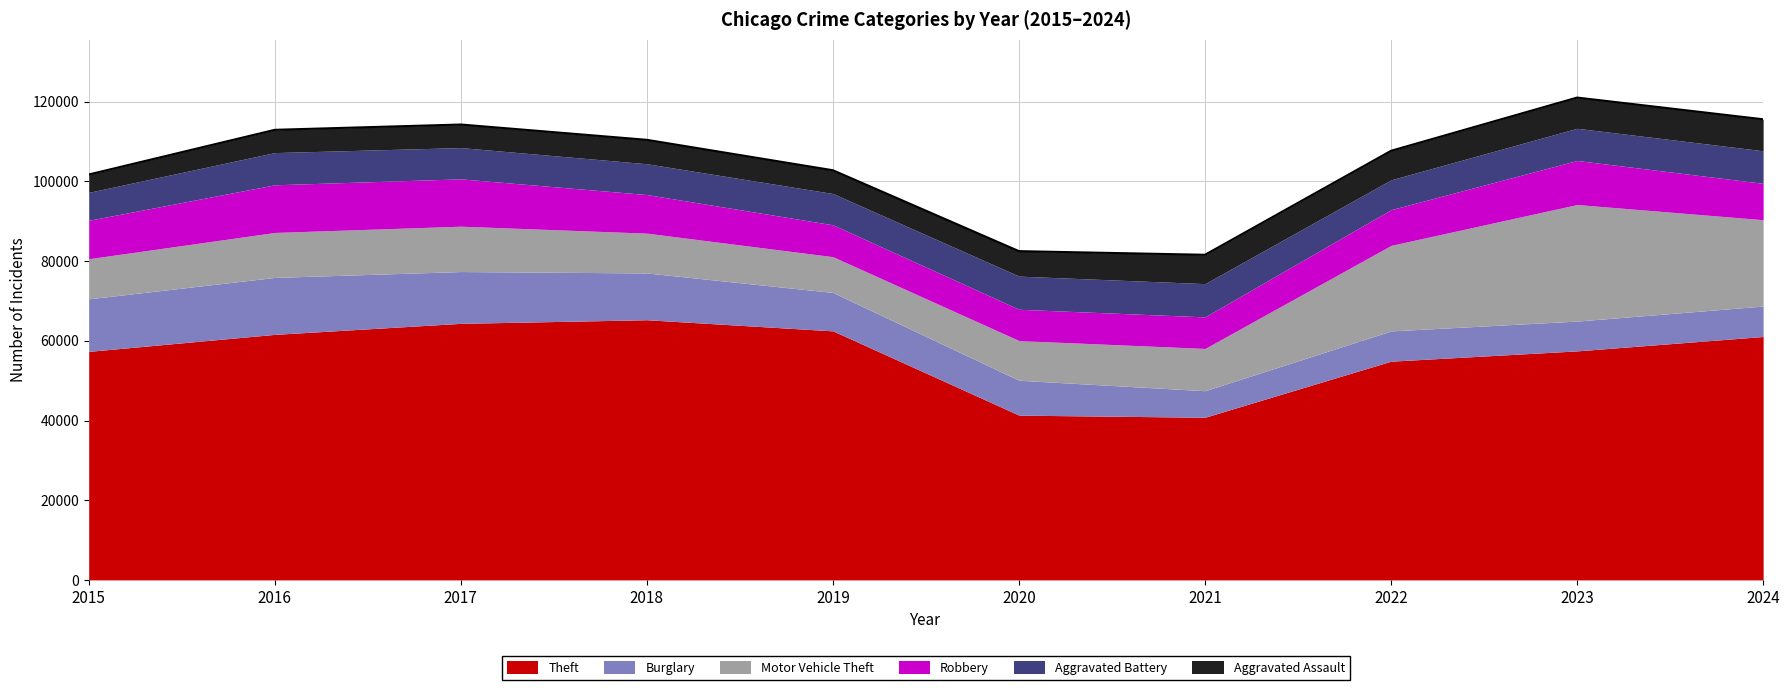

Which series has the widest spread of values?

Theft